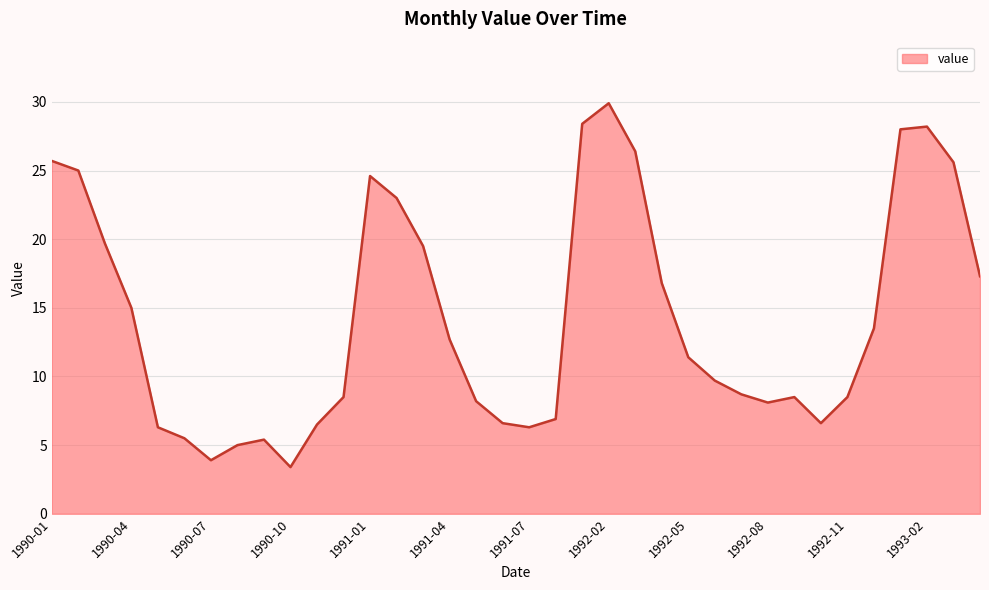

What is the difference between the maximum and minimum values?

26.5